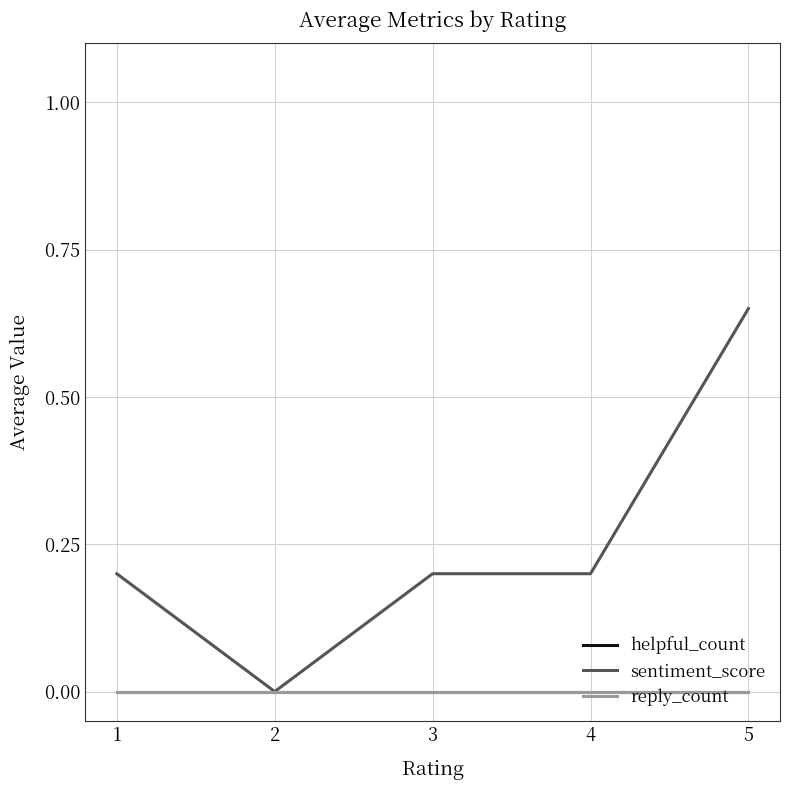

Does the chart have visible grid lines?

Yes